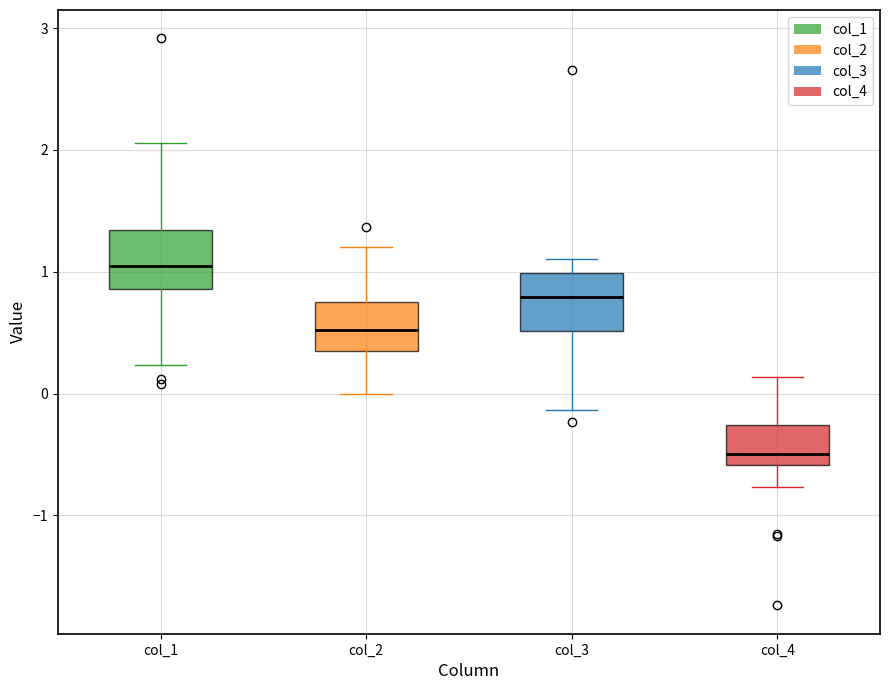

Reading left to right, read every box against the y-axis: the position of its median line, the range the box covers, and the ends of its whiskers. The values are not printed on the chart, so give them approximately, as read against the axis.

col_1: median 1.1, box 0.9 to 1.3, whiskers 0.2 to 2.1
col_2: median 0.5, box 0.4 to 0.8, whiskers 0.0 to 1.2
col_3: median 0.8, box 0.5 to 1.0, whiskers -0.1 to 1.1
col_4: median -0.5, box -0.6 to -0.3, whiskers -0.8 to 0.1